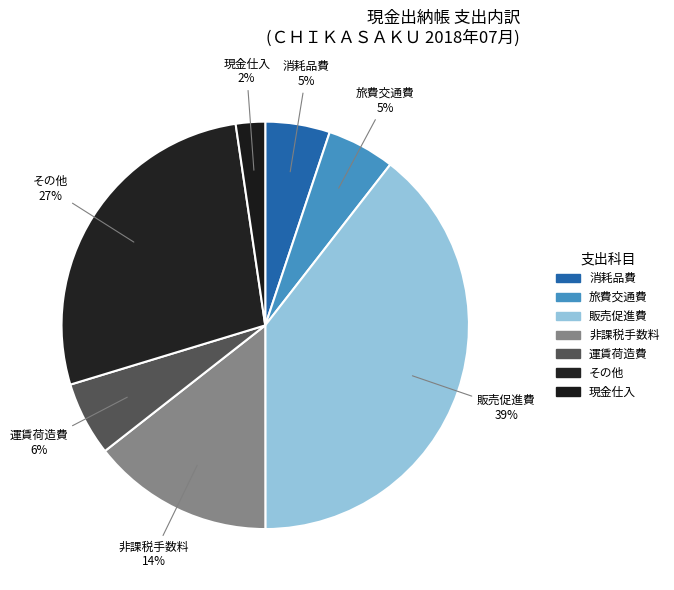

Is there any slice that represents more than half of the pie?

No